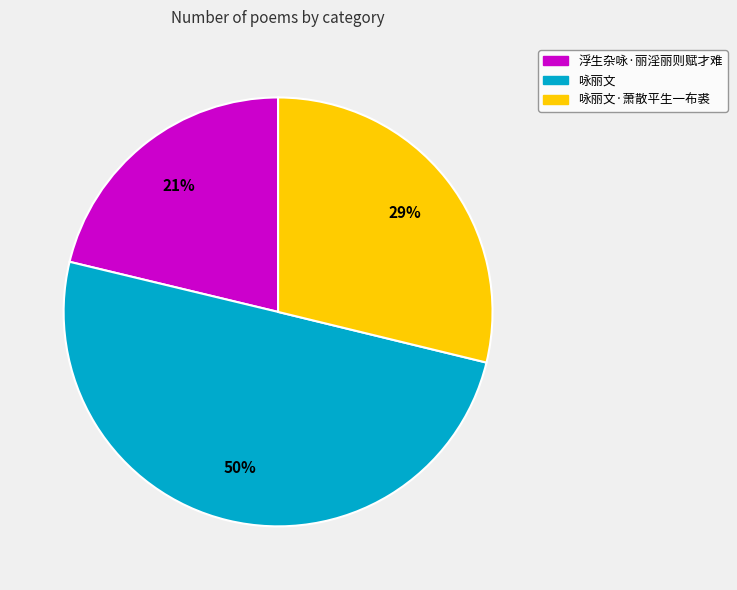

To the nearest percent, what is the average slice percentage?

33%